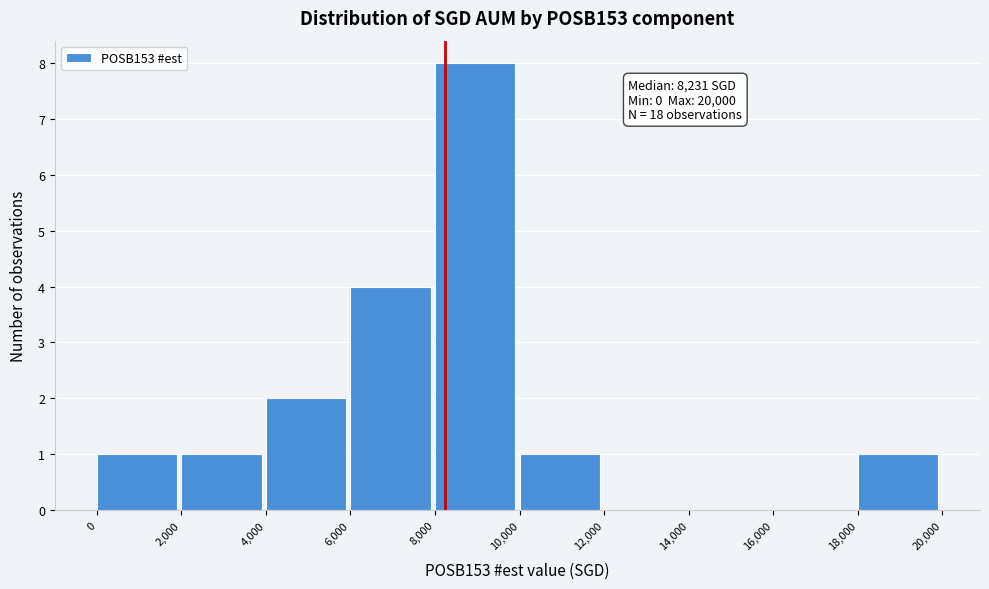

Over which range of the x-axis is the bar tallest?

8,000 to 10,000